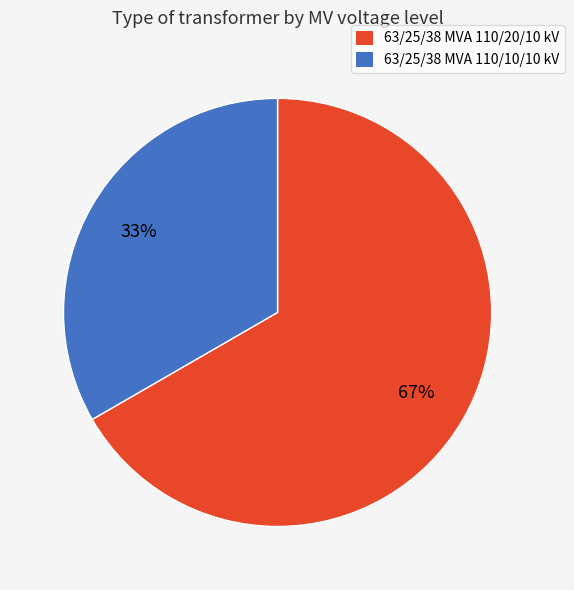

Which category accounts for the majority?

63/25/38 MVA 110/20/10 kV